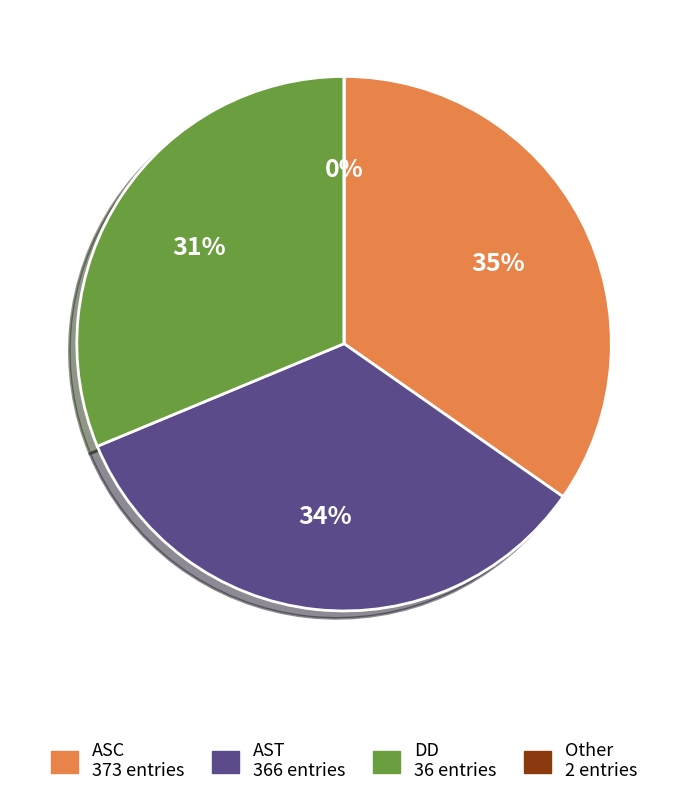

To the nearest percent, what is the average slice percentage?

25%